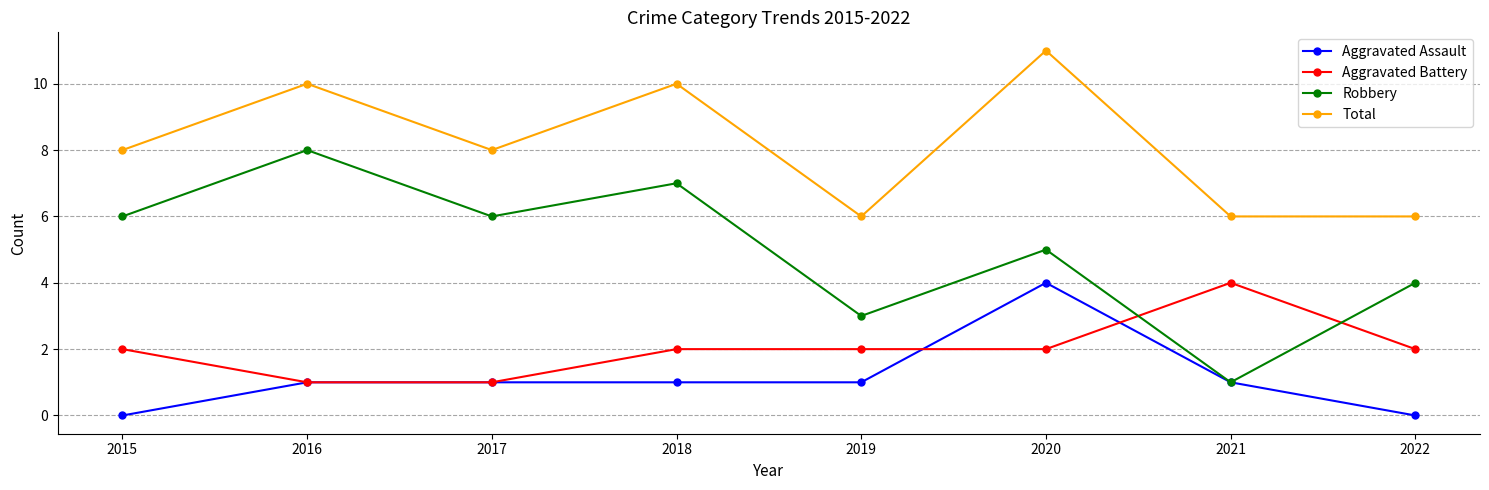

Does the chart have visible grid lines?

Yes